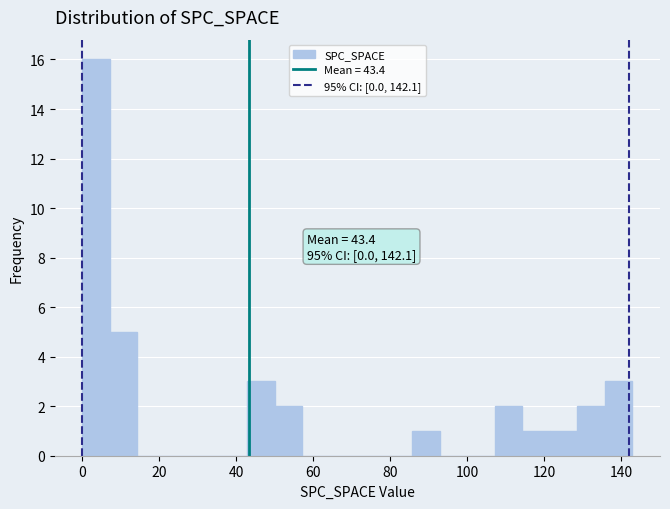

Read against the x-axis, roughly where is the centre of the tallest bar?

4